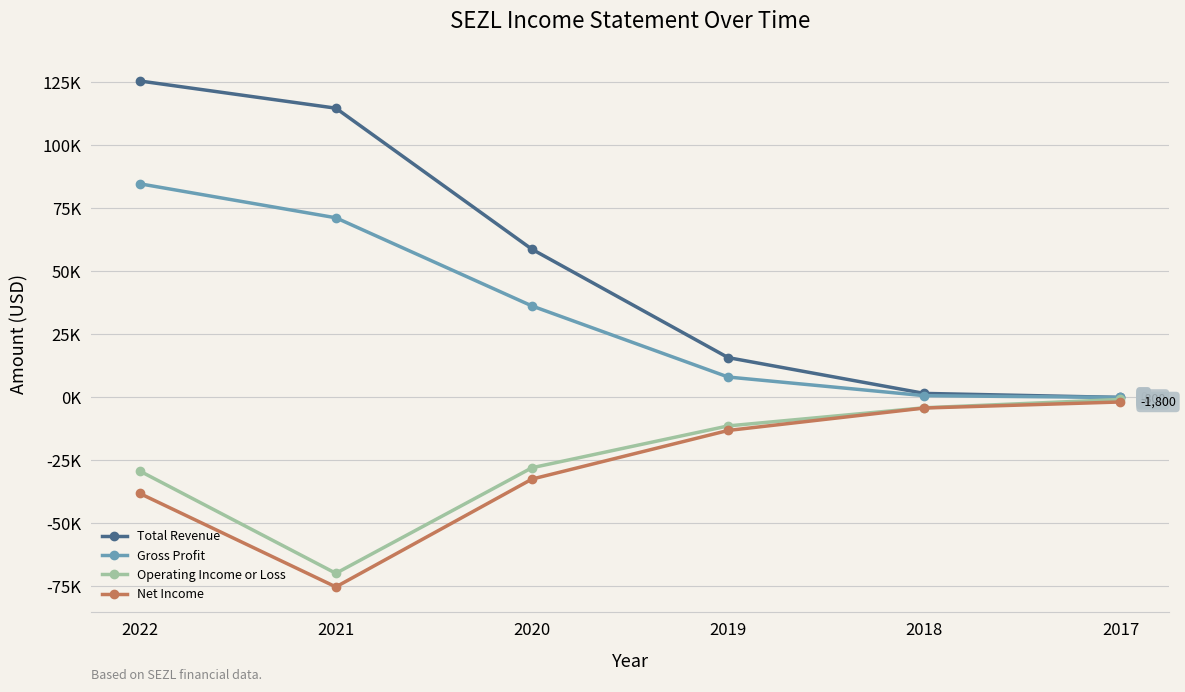

Does the chart have visible grid lines?

Yes